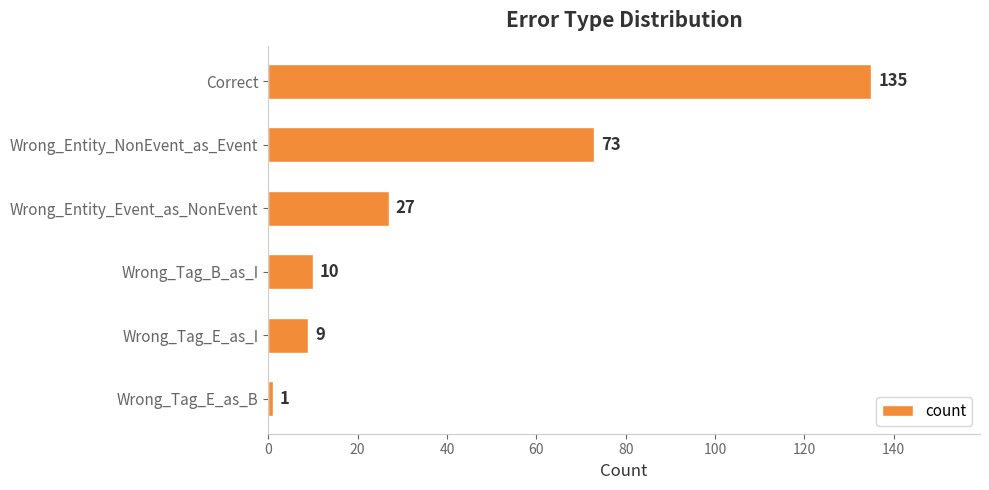

Rank the categories by value from lowest to highest.

Wrong_Tag_E_as_B, Wrong_Tag_E_as_I, Wrong_Tag_B_as_I, Wrong_Entity_Event_as_NonEvent, Wrong_Entity_NonEvent_as_Event, Correct